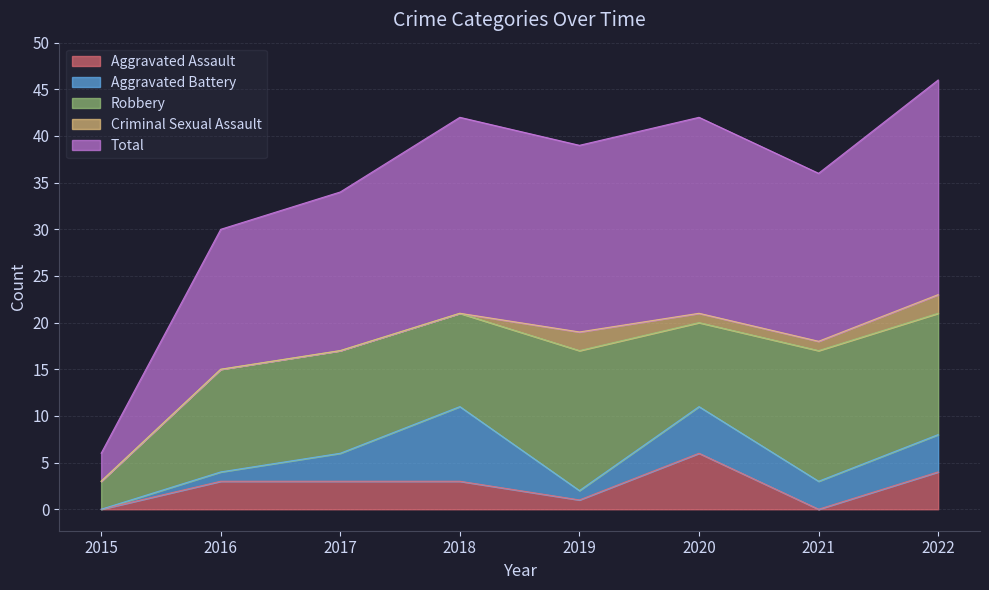

Where is Aggravated Assault nearest to the value 3?

2016